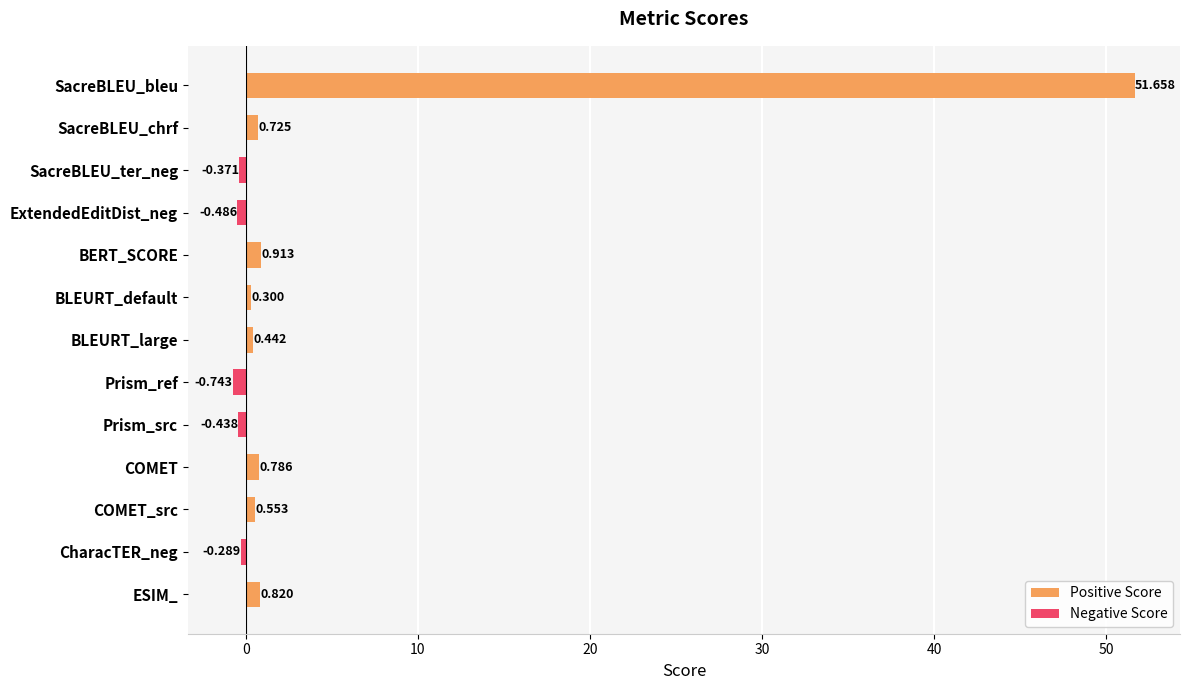

Which series has the widest spread of values?

Positive Score